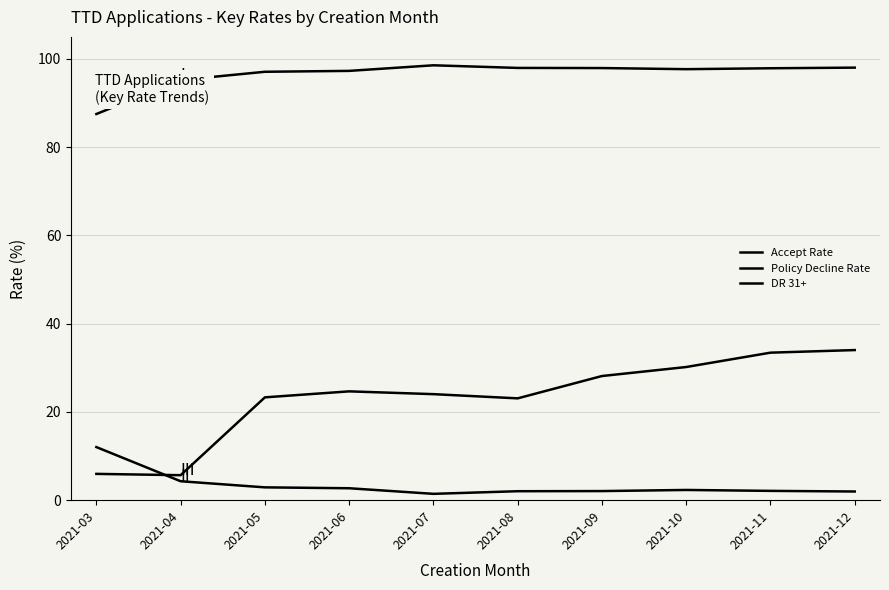

Does the chart display data point markers on the line(s)?

No